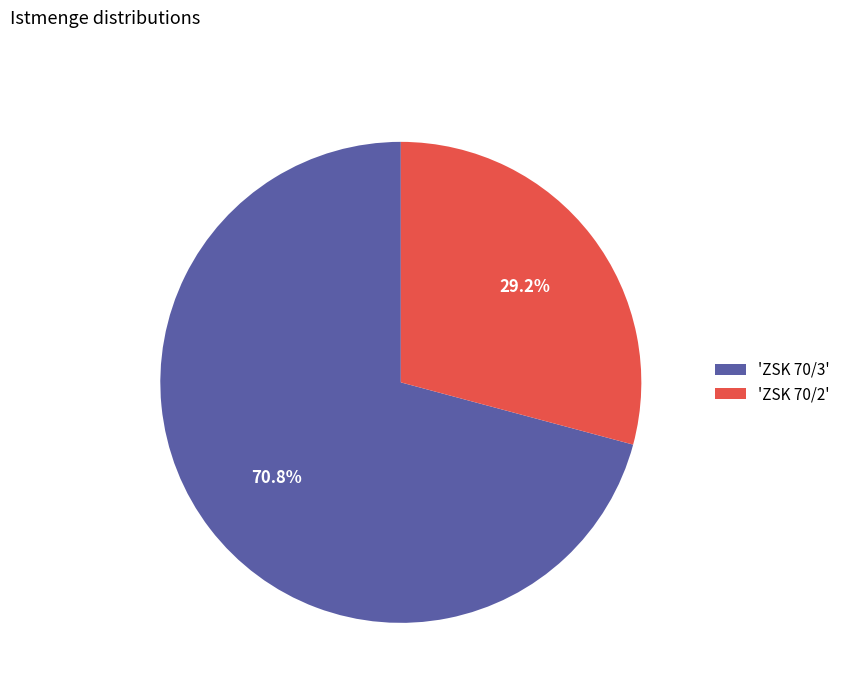

What is the majority slice?

'ZSK 70/3'